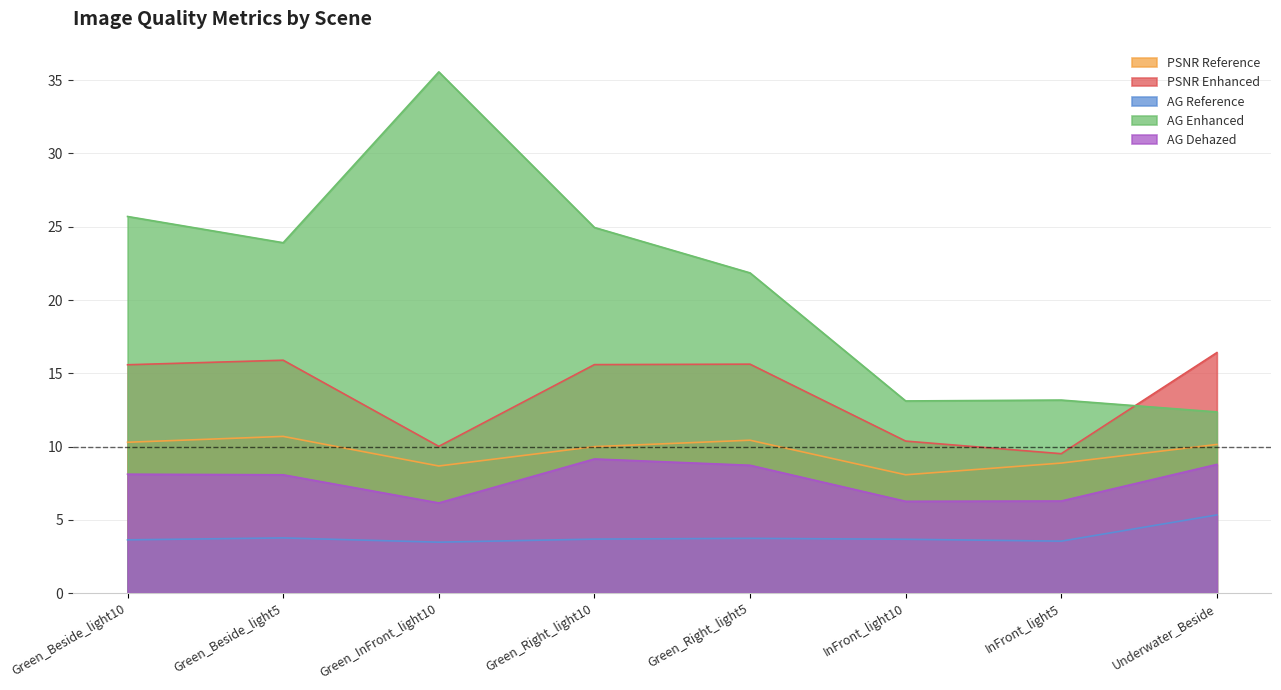

True or false: PSNR Enhanced and AG Reference intersect in this chart.

False